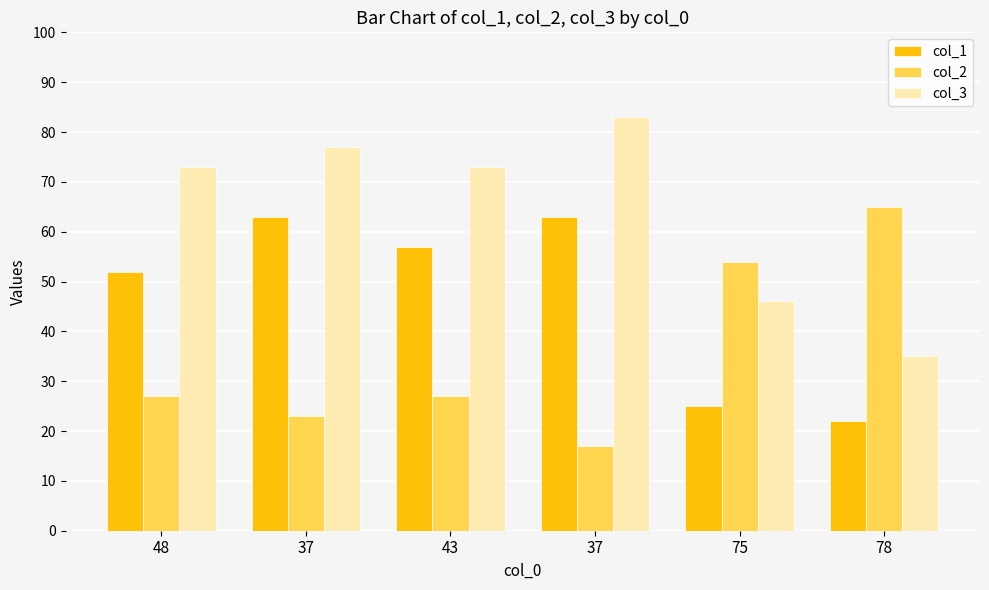

Where does the col_3 series first go above 73?

37